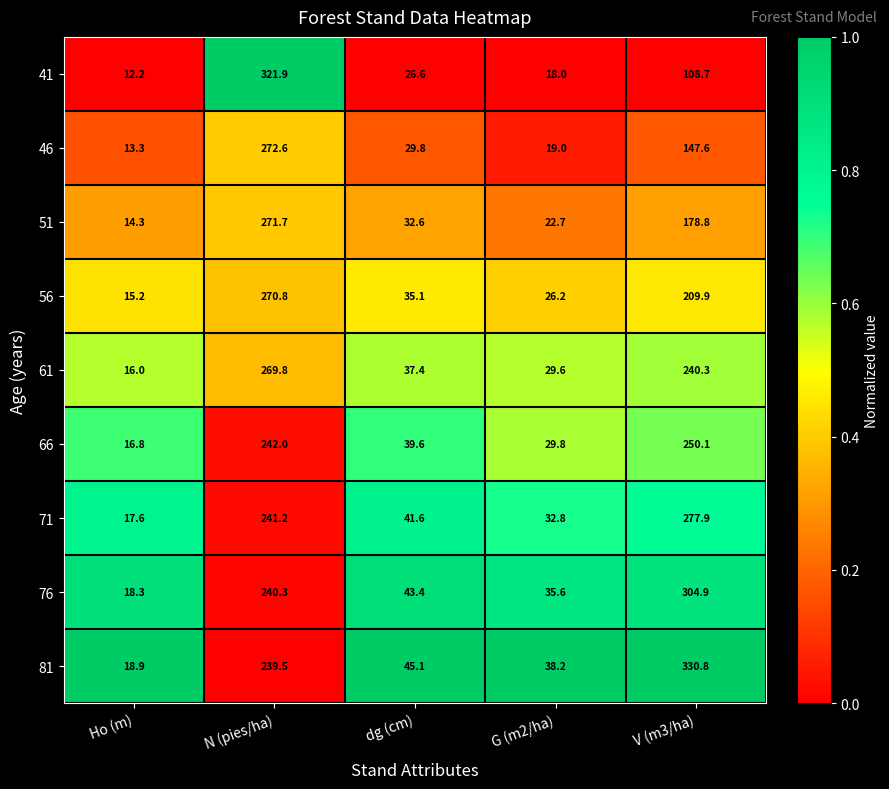

What is the total value across all series at N (pies/ha)?

2369.8